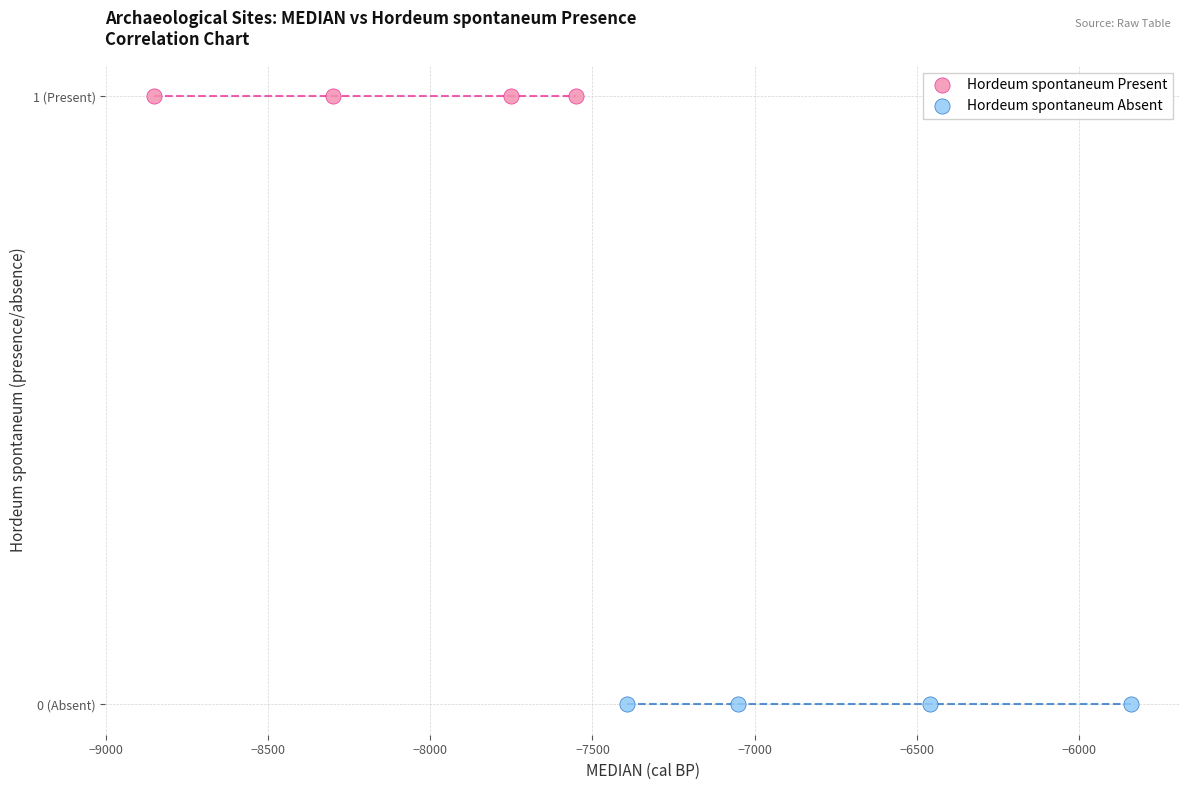

What are all the series names shown in the legend?

Hordeum spontaneum Present, Hordeum spontaneum Absent